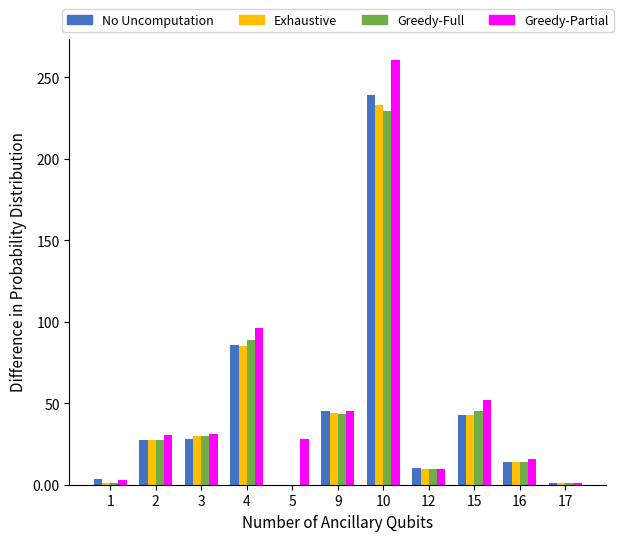

How many values in Greedy-Full are above zero?

10